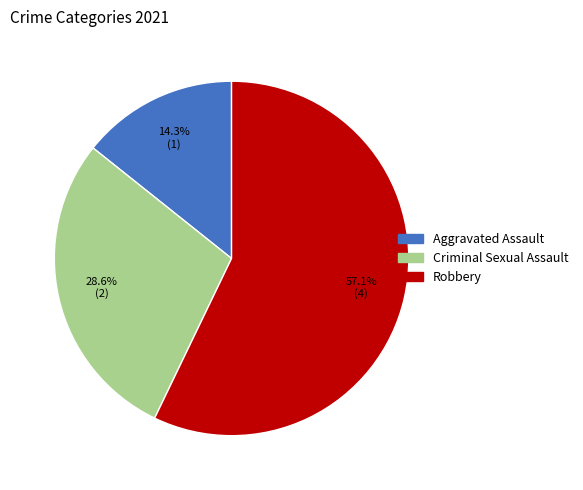

Does any single category account for the majority?

Yes